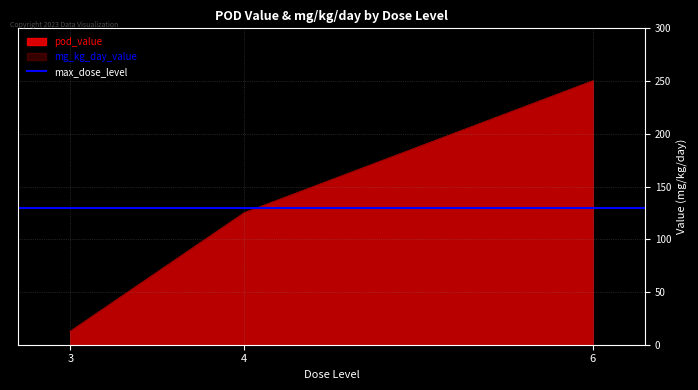

Which series has the largest range (max minus min)?

pod_value